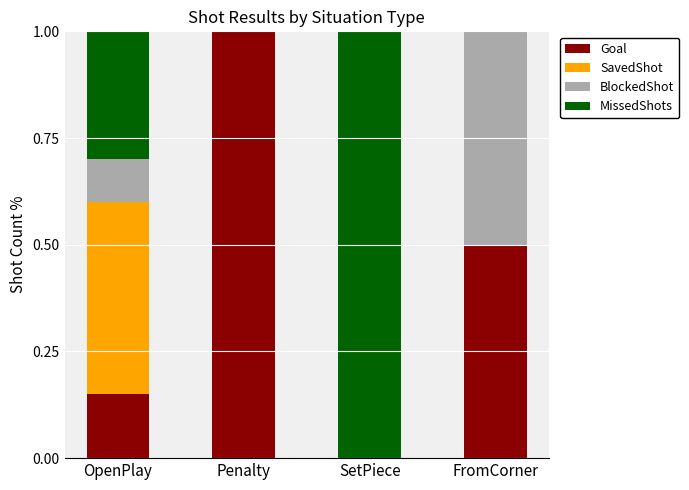

Read the Goal value at Penalty.

1.0